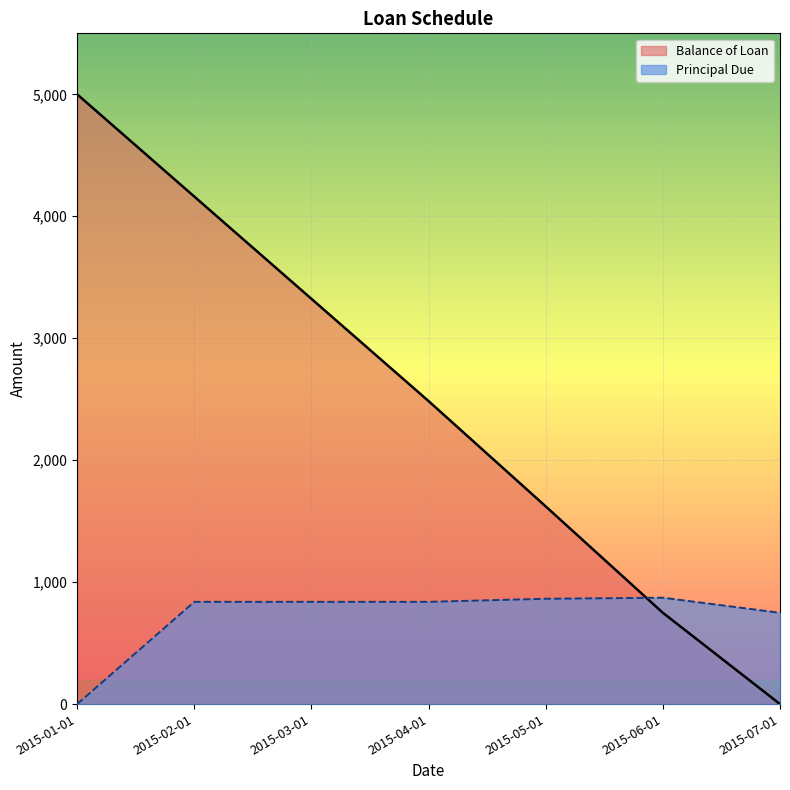

What is the greatest value displayed?

5000.0